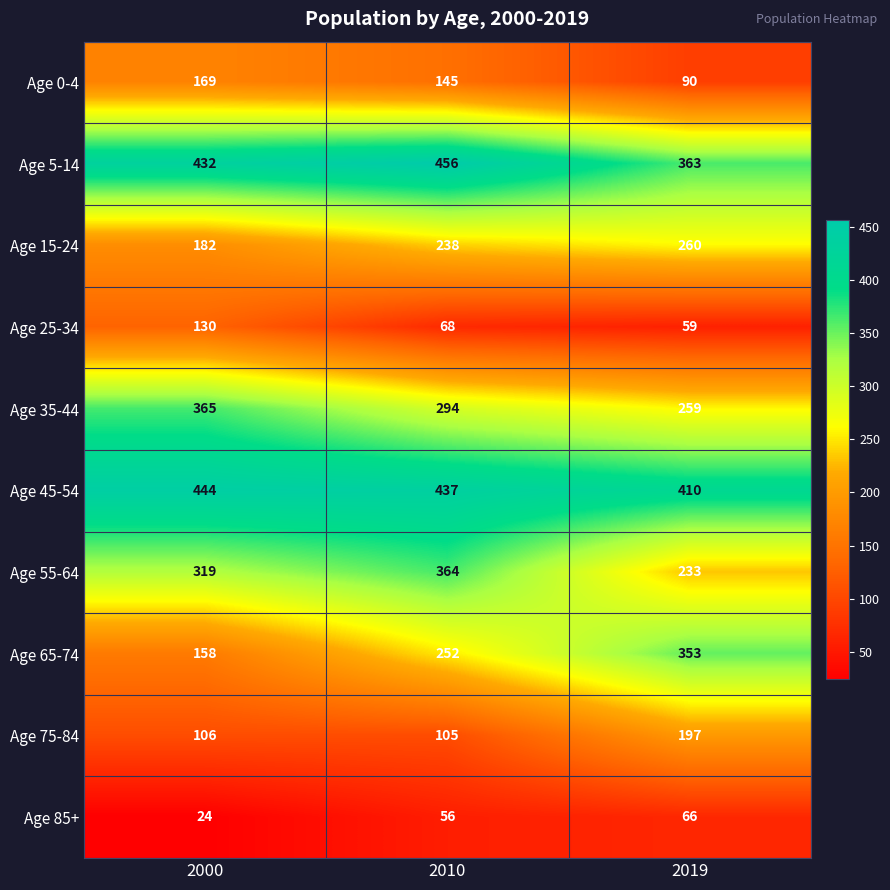

Reading right to left, list all the values displayed in this chart.

Age 0-4: 90	145	169
Age 5-14: 363	456	432
Age 15-24: 260	238	182
Age 25-34: 59	68	130
Age 35-44: 259	294	365
Age 45-54: 410	437	444
Age 55-64: 233	364	319
Age 65-74: 353	252	158
Age 75-84: 197	105	106
Age 85+: 66	56	24